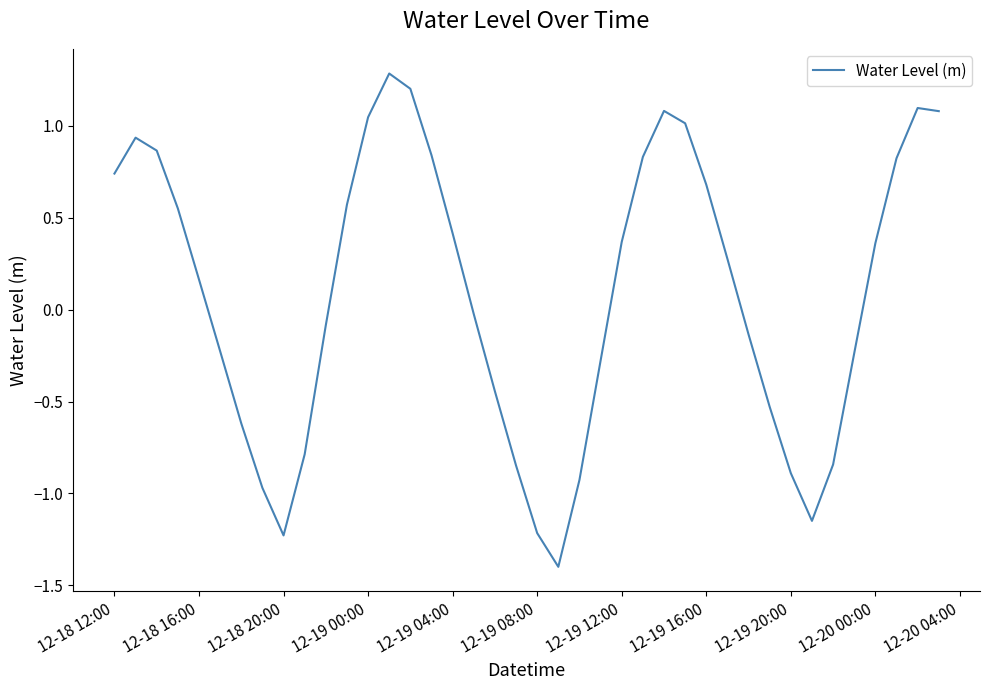

What is the maximum value shown in the chart?

1.3